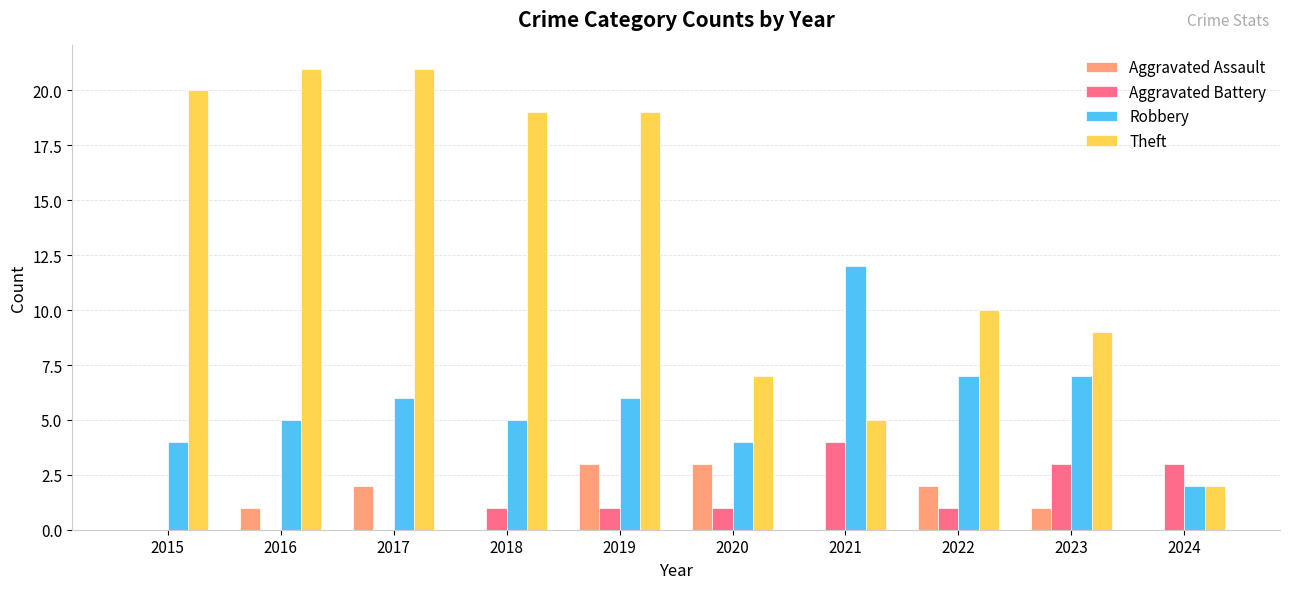

Between 2016 and 2023, which series saw the biggest shift?

Theft